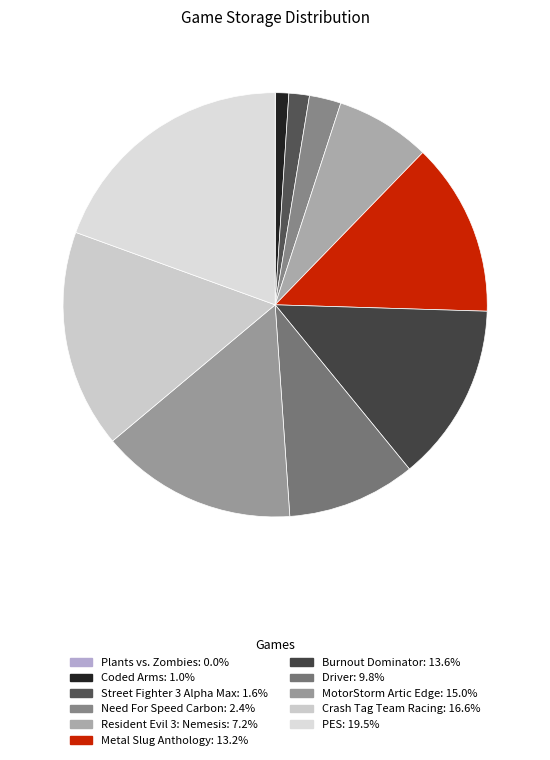

Approximately how many times larger is the value at Burnout Dominator compared to MotorStorm Artic Edge?

0.9